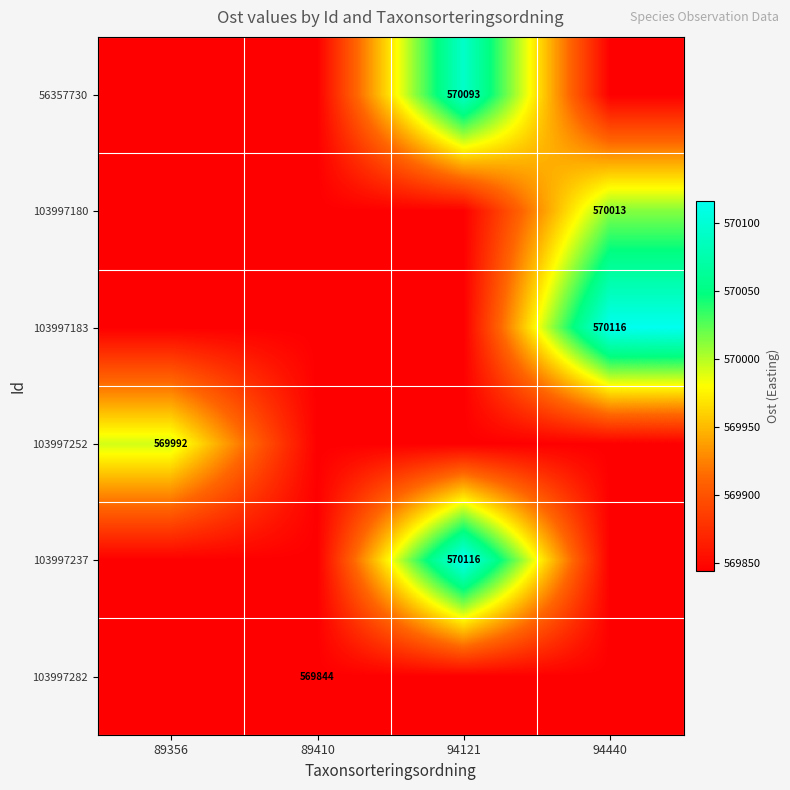

At which label does 56357730 reach its minimum?

89356